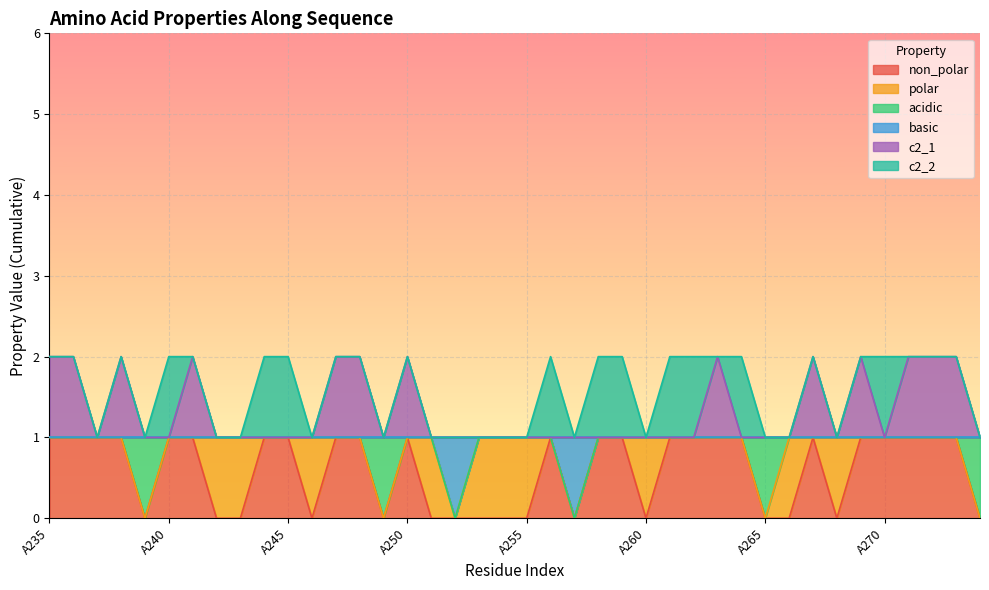

True or false: non_polar has more than 1 points higher than both neighbors.

True